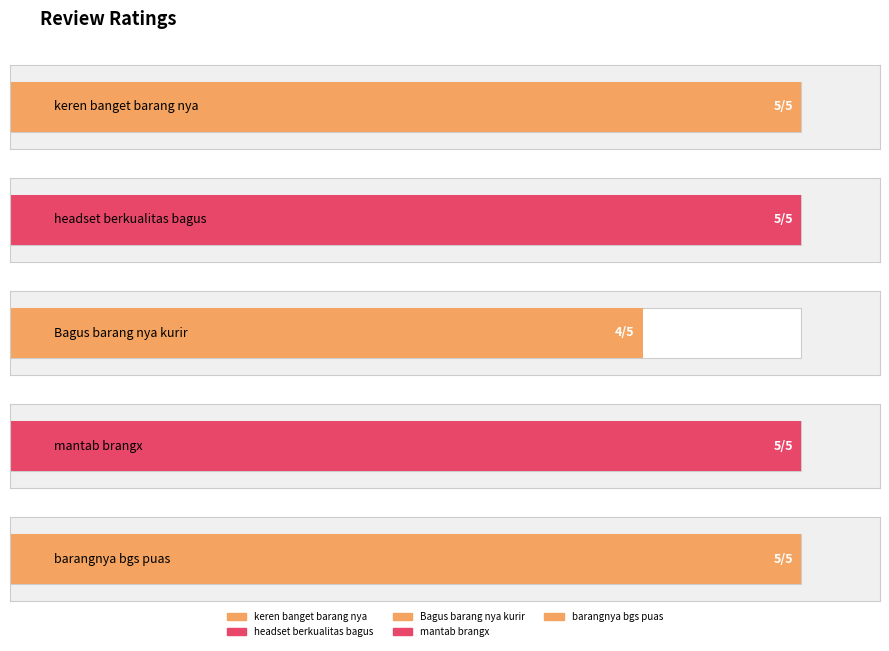

What is the label of the 4th bar from the right?

headset berkualitas bagus